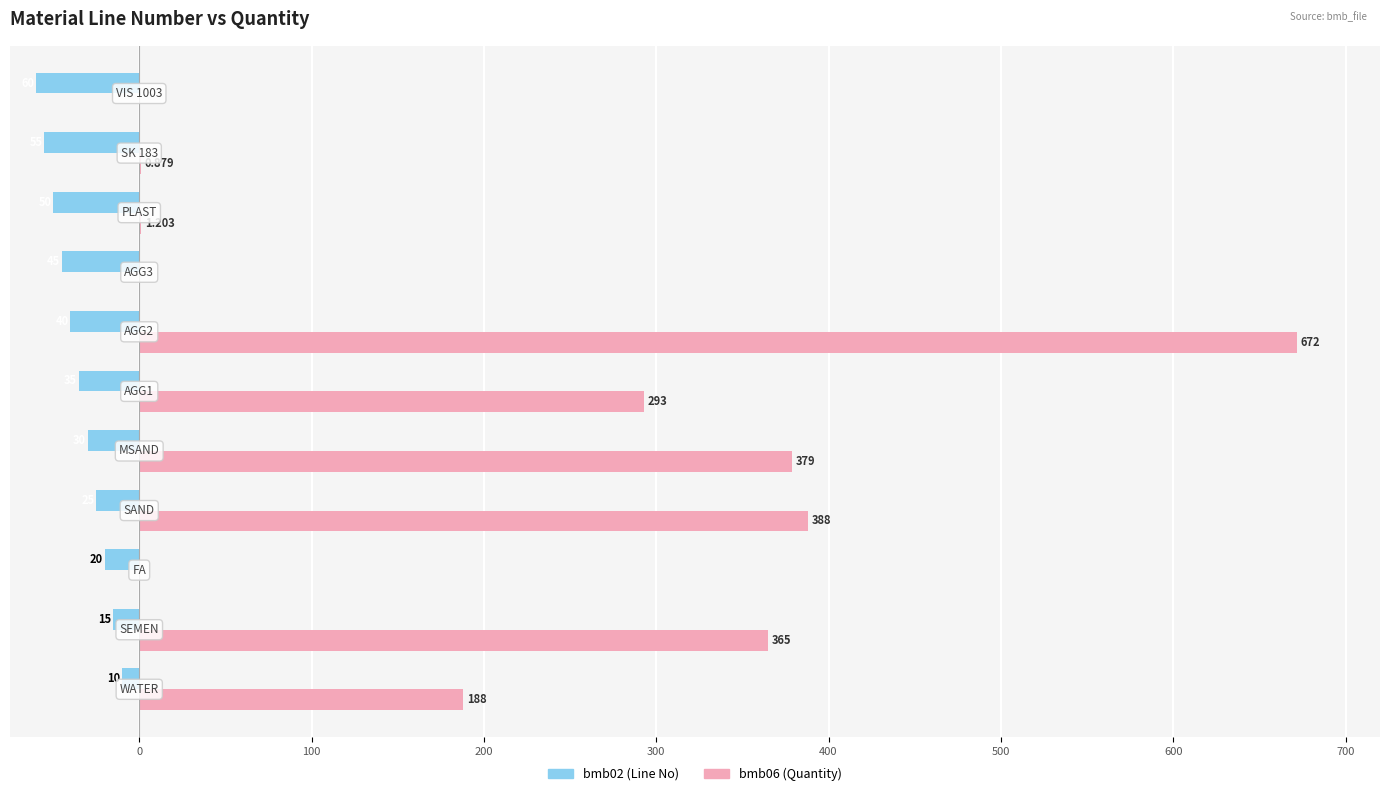

What are all the series names shown in the legend?

bmb02 (Line No), bmb06 (Quantity)